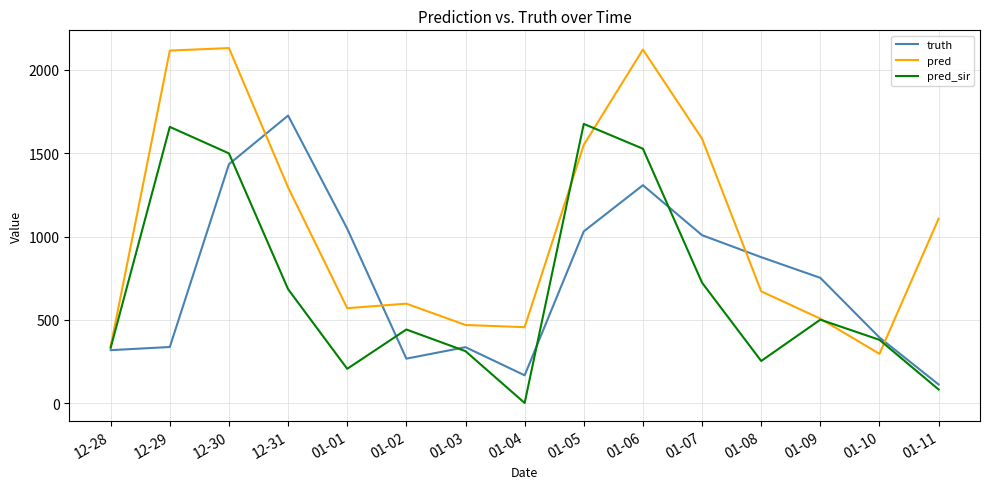

What is the sum of all pred values?

15814.9